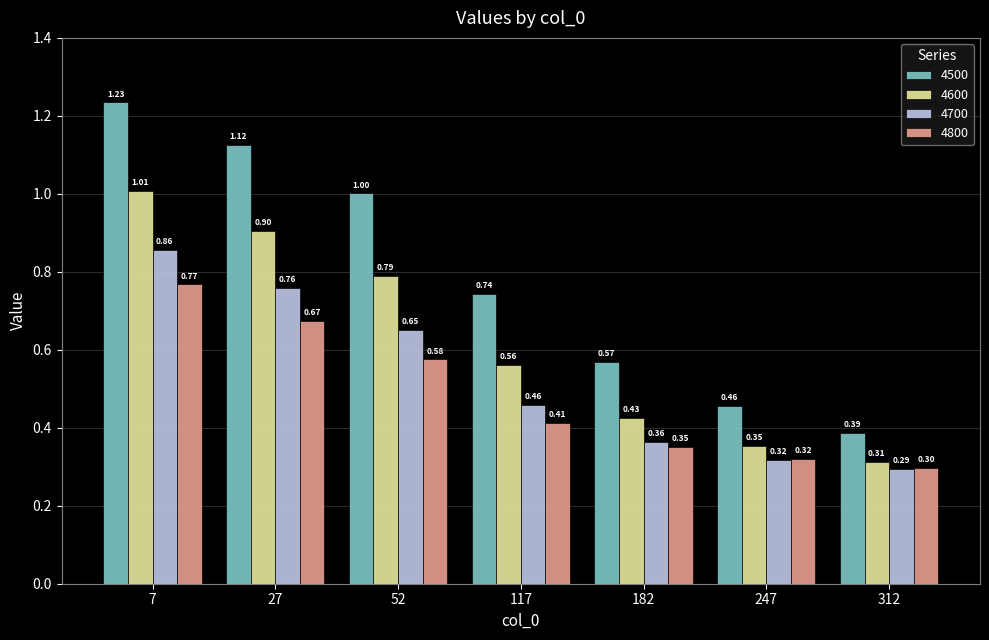

Rank the series at 52 from lowest to highest value.

4800, 4700, 4600, 4500